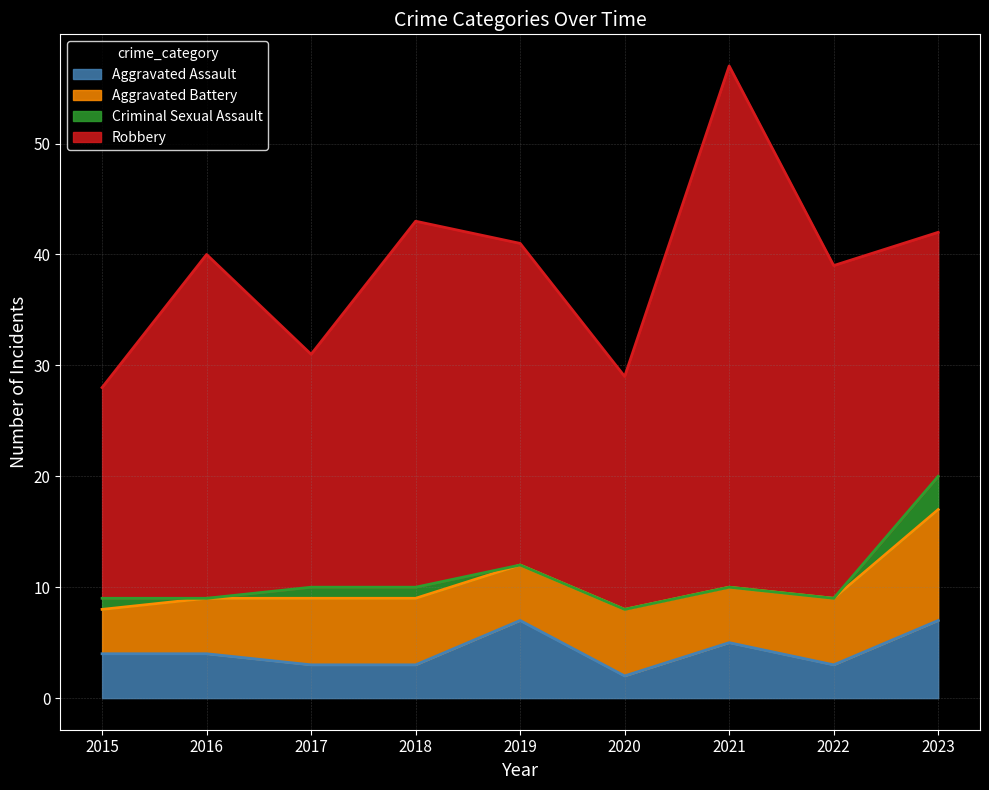

Rank the categories by Aggravated Battery value from highest to lowest.

2023, 2017, 2018, 2020, 2022, 2016, 2019, 2021, 2015